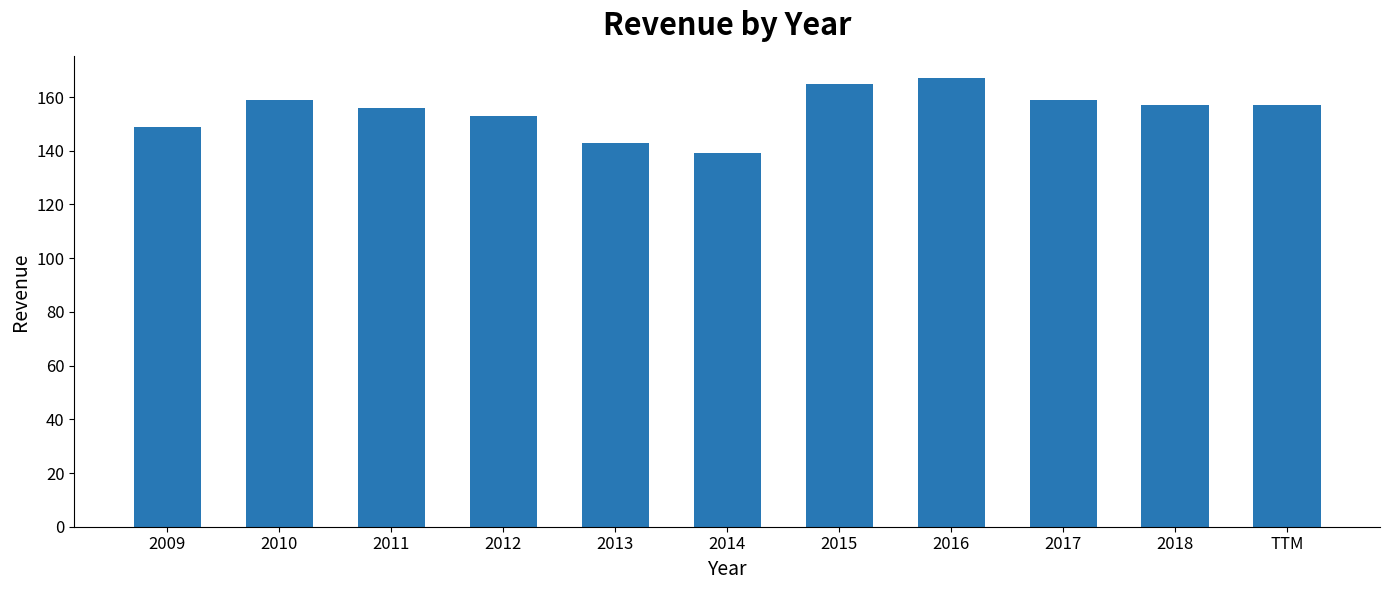

Reading left to right, extract all data points from this chart.

2009=149	2010=159	2011=156	2012=153	2013=143	2014=139	2015=165	2016=167	2017=159	2018=157	TTM=157